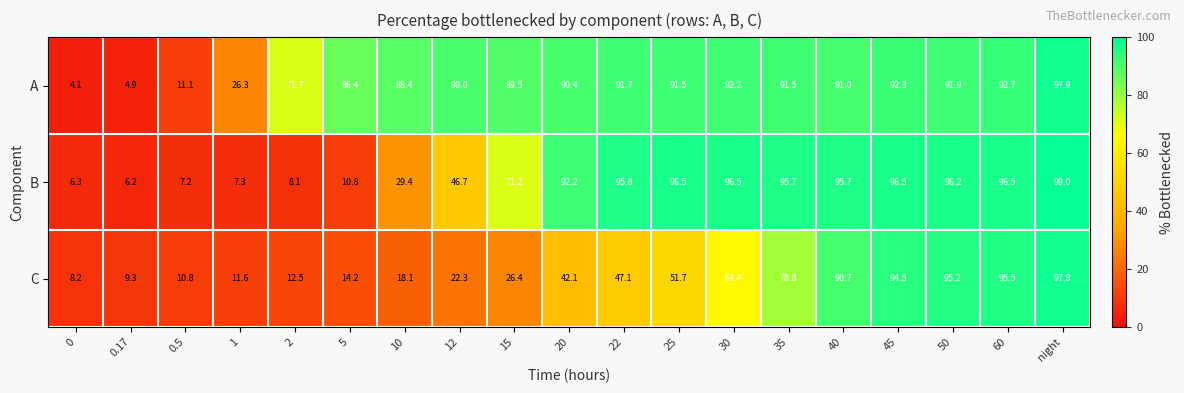

What is the sum of the C values at 1 and 12?

33.9